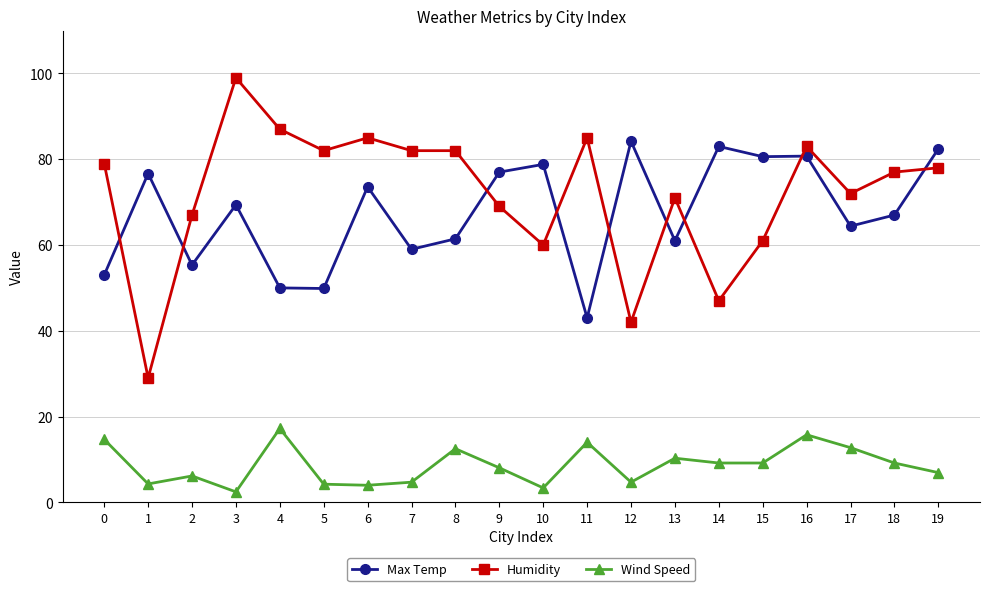

Is it true that Wind Speed equals 15.8 at 16?

True